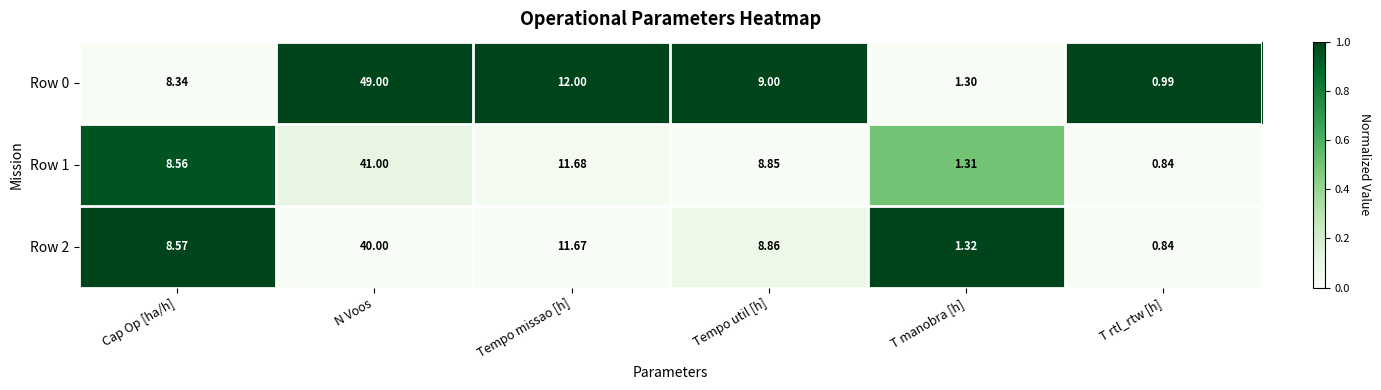

Which series has the widest spread of values?

Row 0